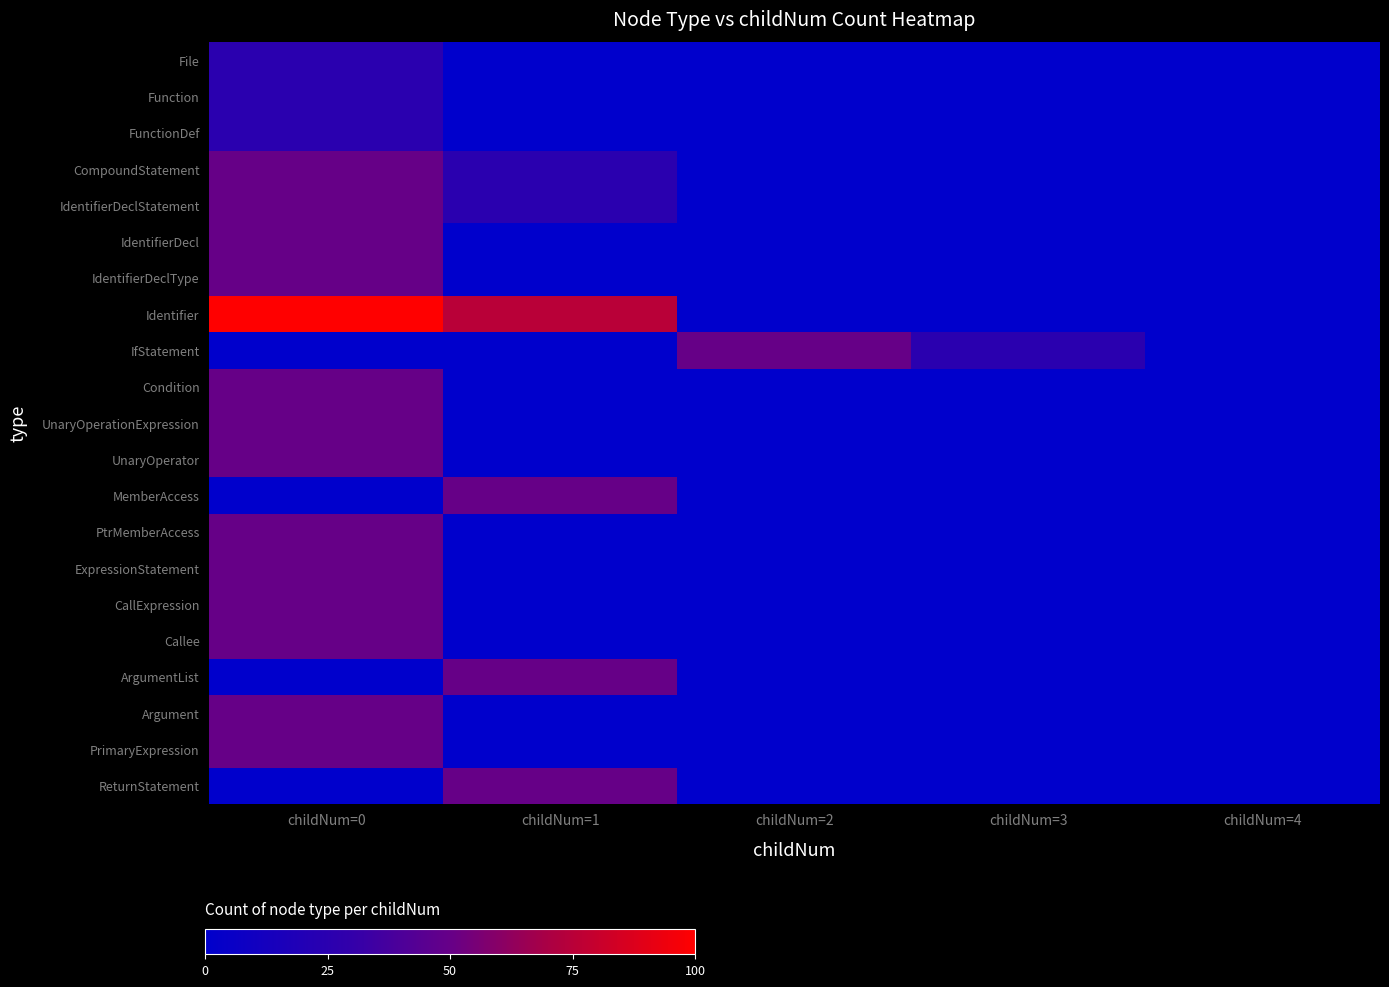

At which category is the sum across all series the highest?

childNum=0